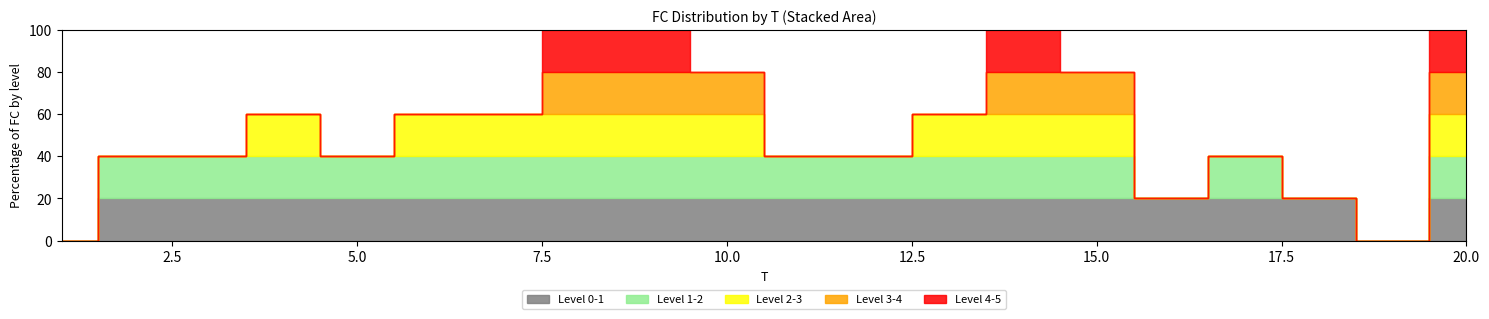

Which label corresponds to the largest value in the chart?

8